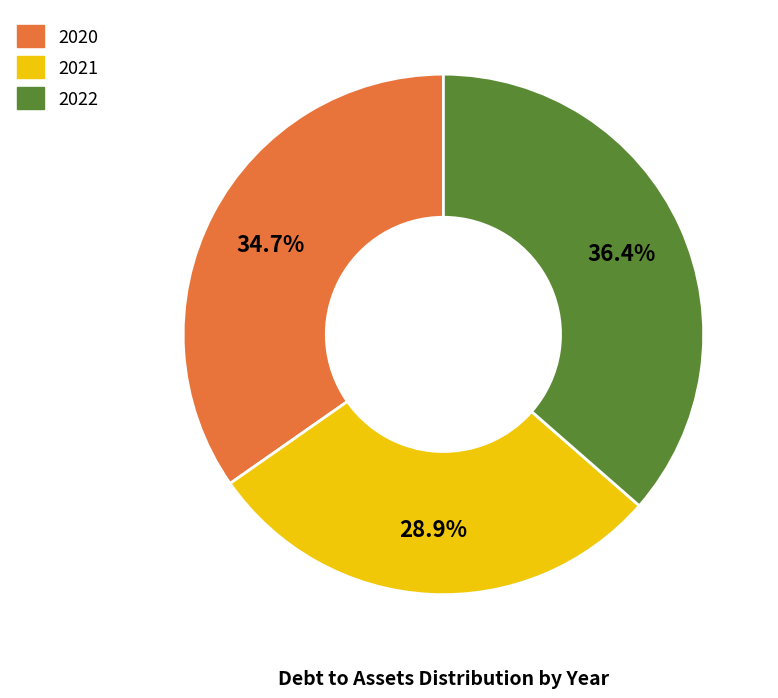

Is it true that 2020 is 35% of the pie?

True